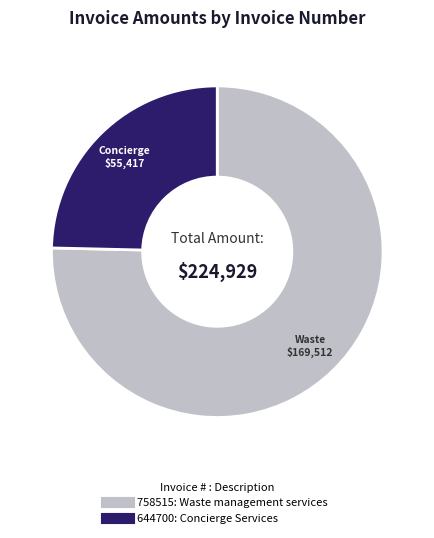

Between 644700 and 758515, which is larger?

758515